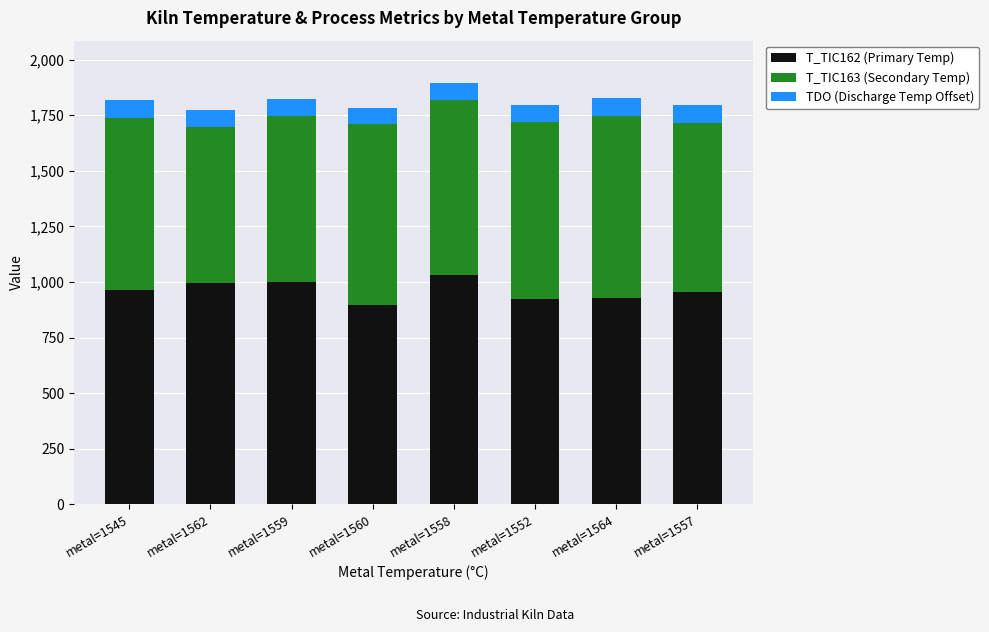

How many bars are there in total?

8